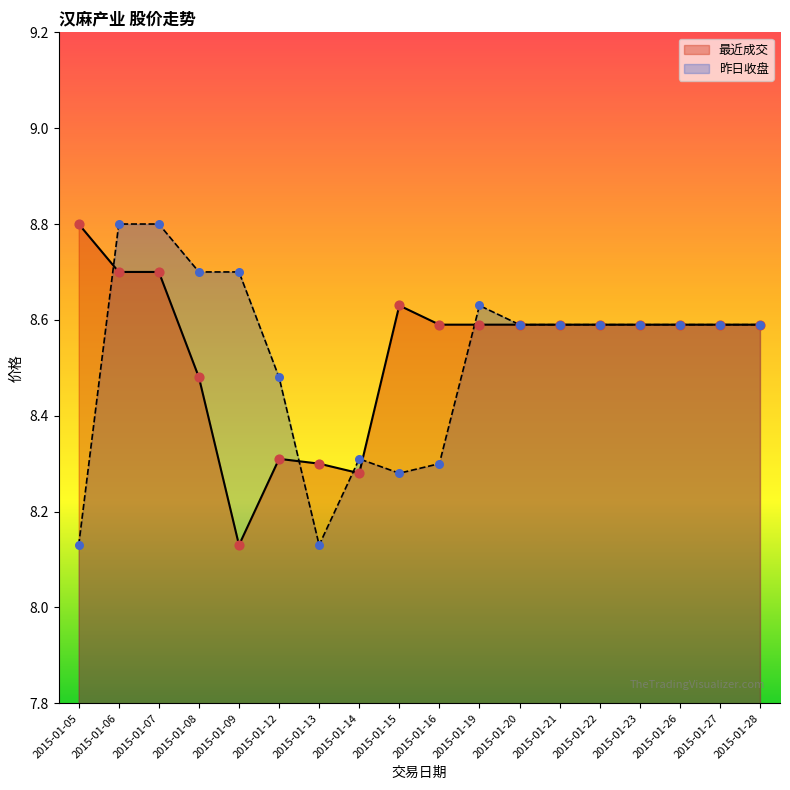

Which series contains the lowest Y value?

最近成交